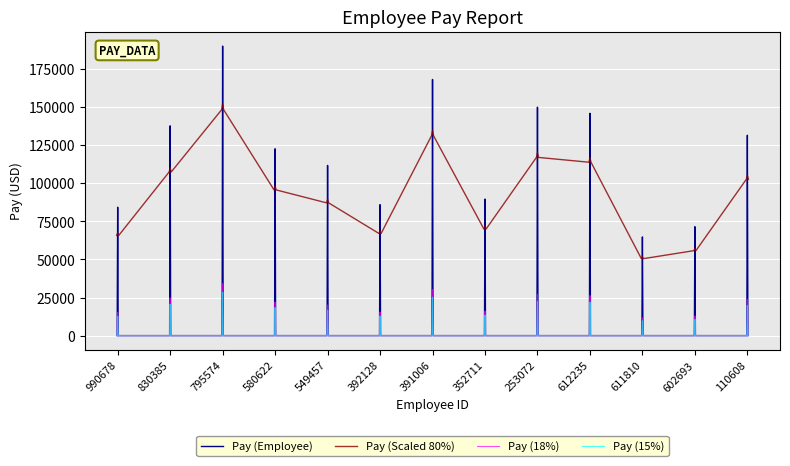

What is the greatest value displayed?

190024.0